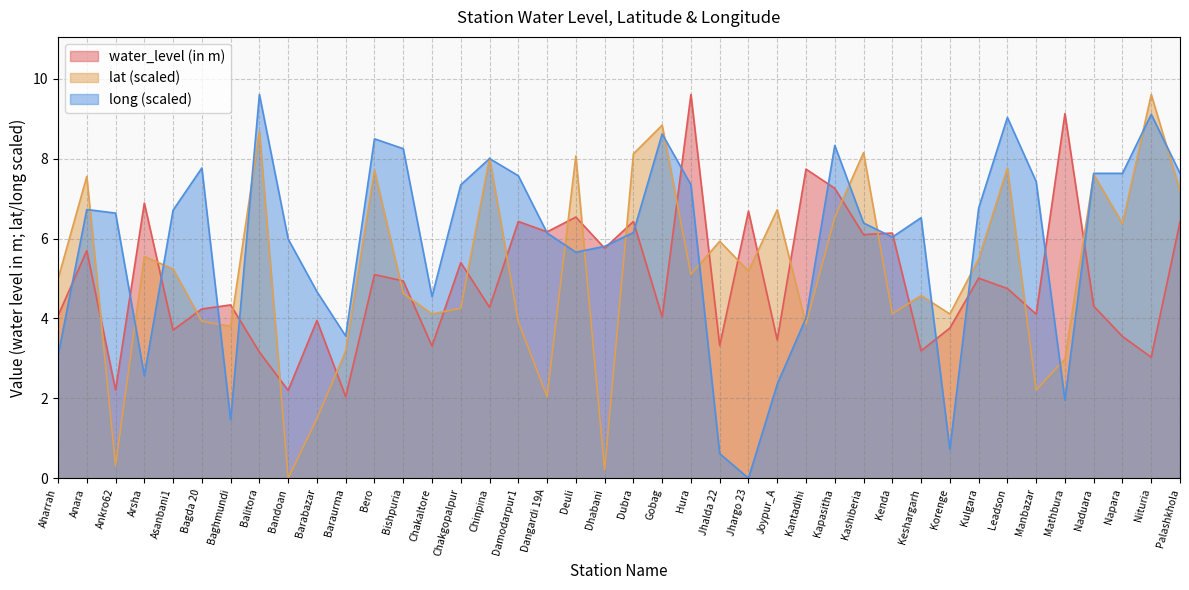

Between Mathbura and Naduara, which series saw the biggest shift?

long (scaled)